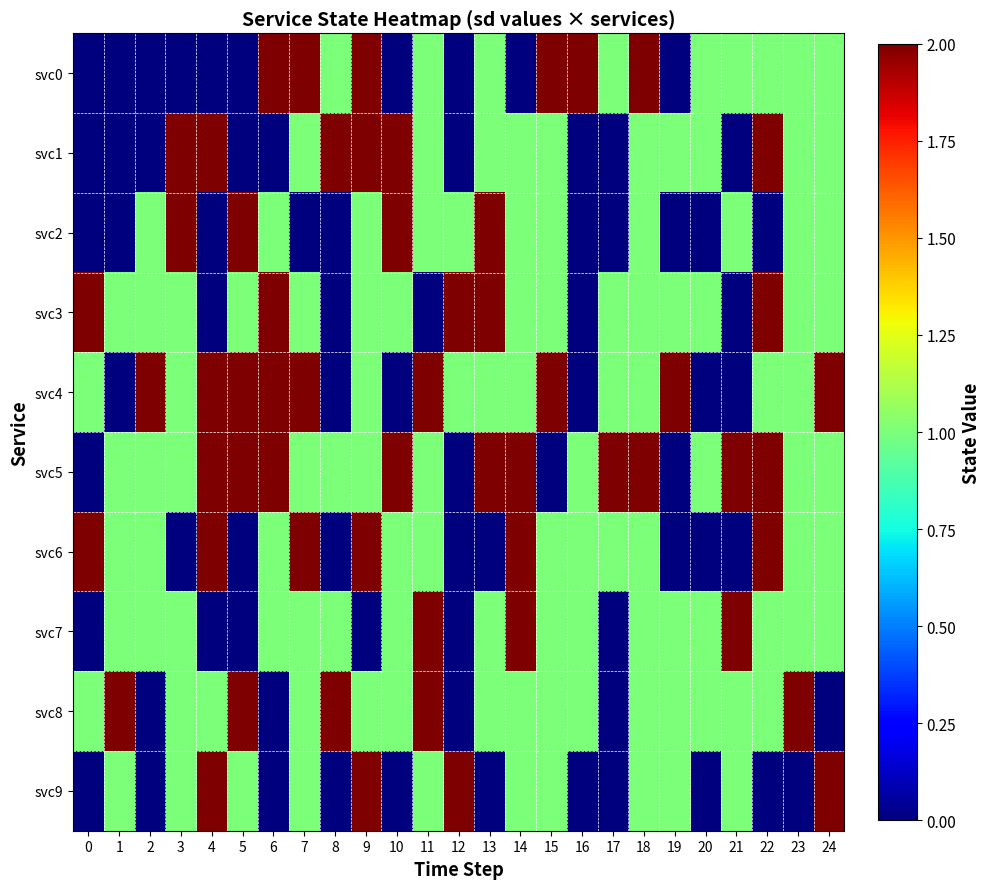

Which series has the largest total across all categories?

svc5